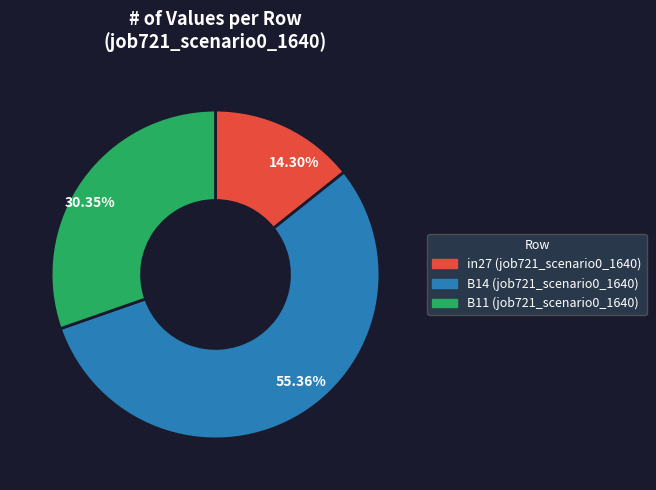

Is it true that in27 is 14% of the pie?

True